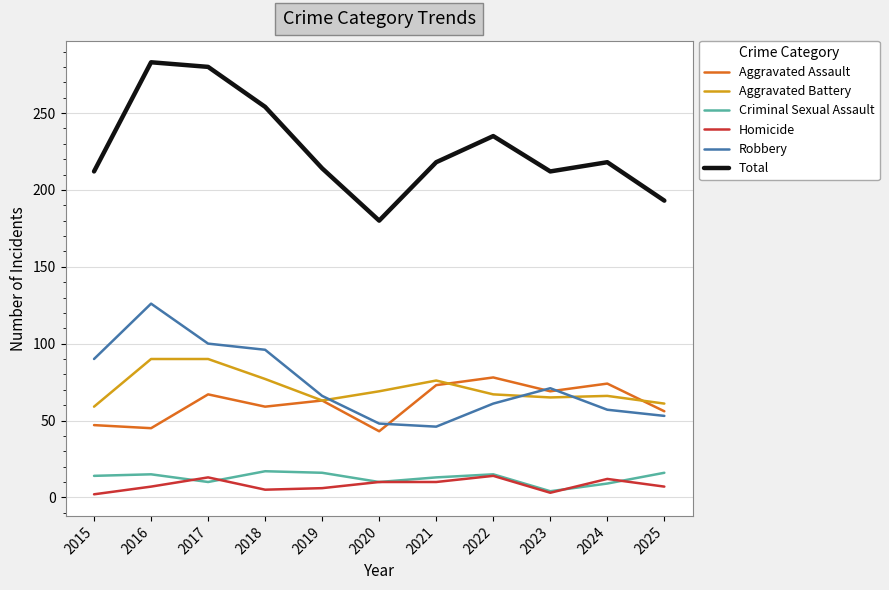

Does the chart have visible grid lines?

Yes